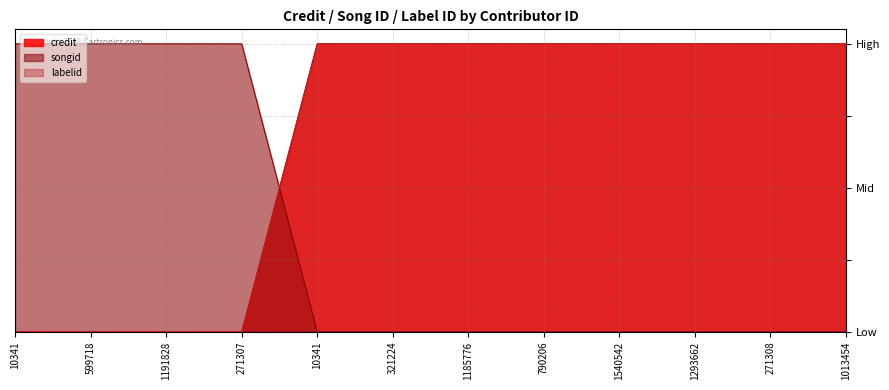

List the labels in order of labelid value, largest first.

10341, 321224, 1185776, 790206, 1540542, 1293662, 271308, 1013454, 10341, 599718, 1191828, 271307